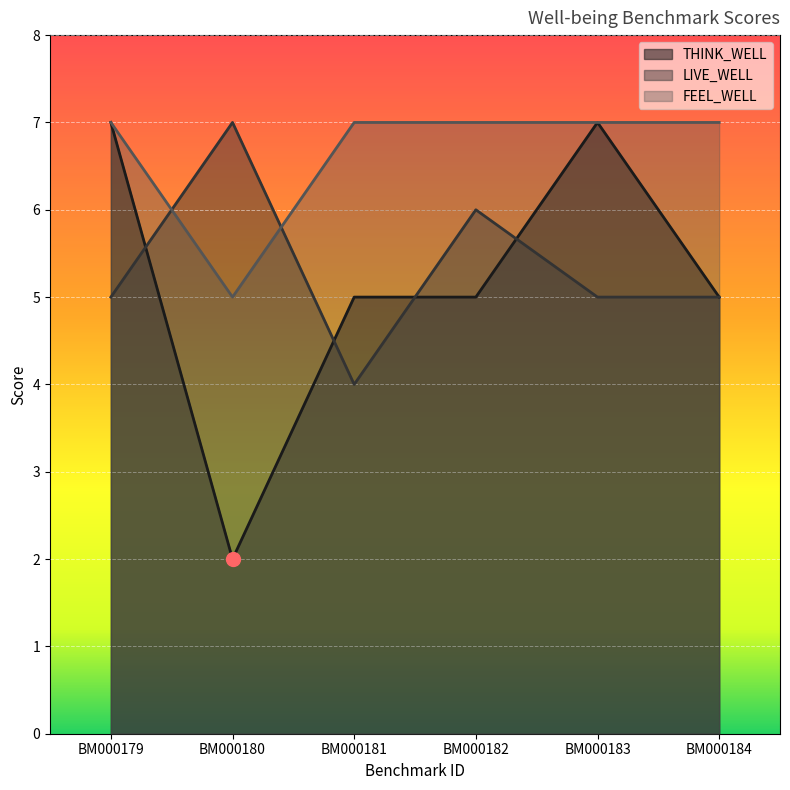

What is the total value across all series at BM000184?

17